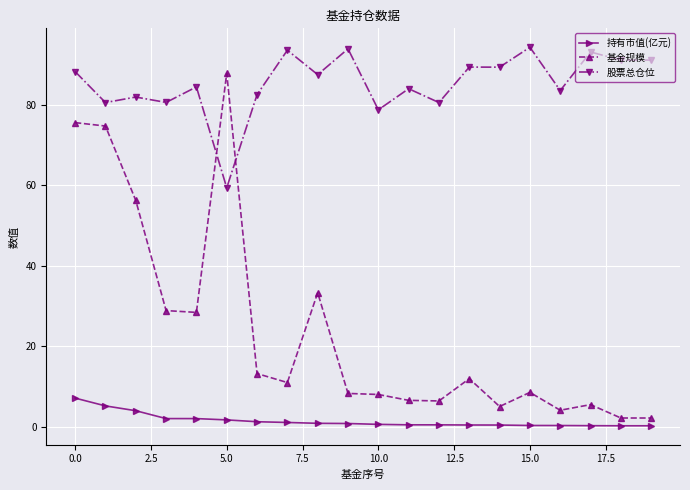

What is the difference between the maximum and minimum values in the 基金规模 series?

85.7